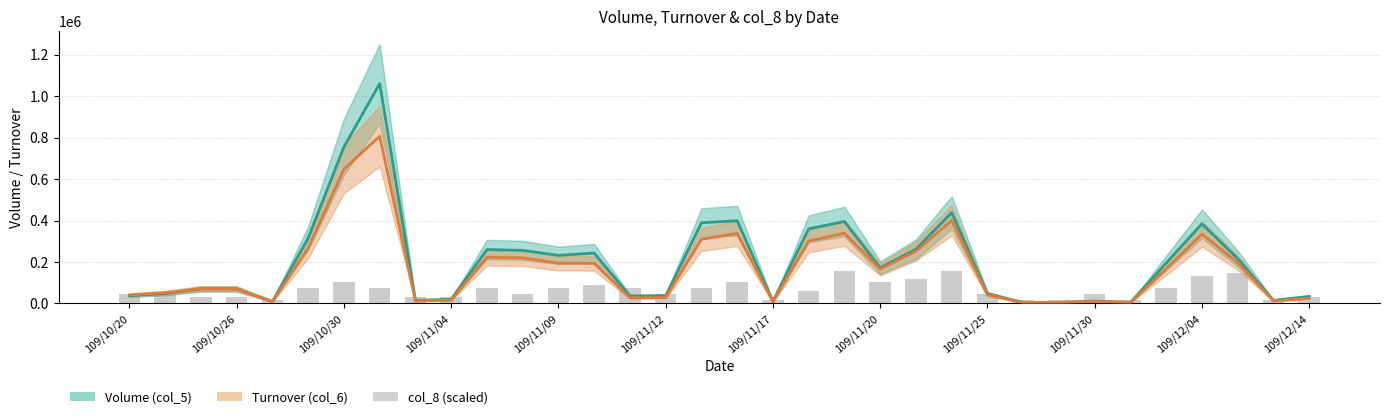

What is the difference between the Volume (col_5) values at 31 and 15?

179000.0